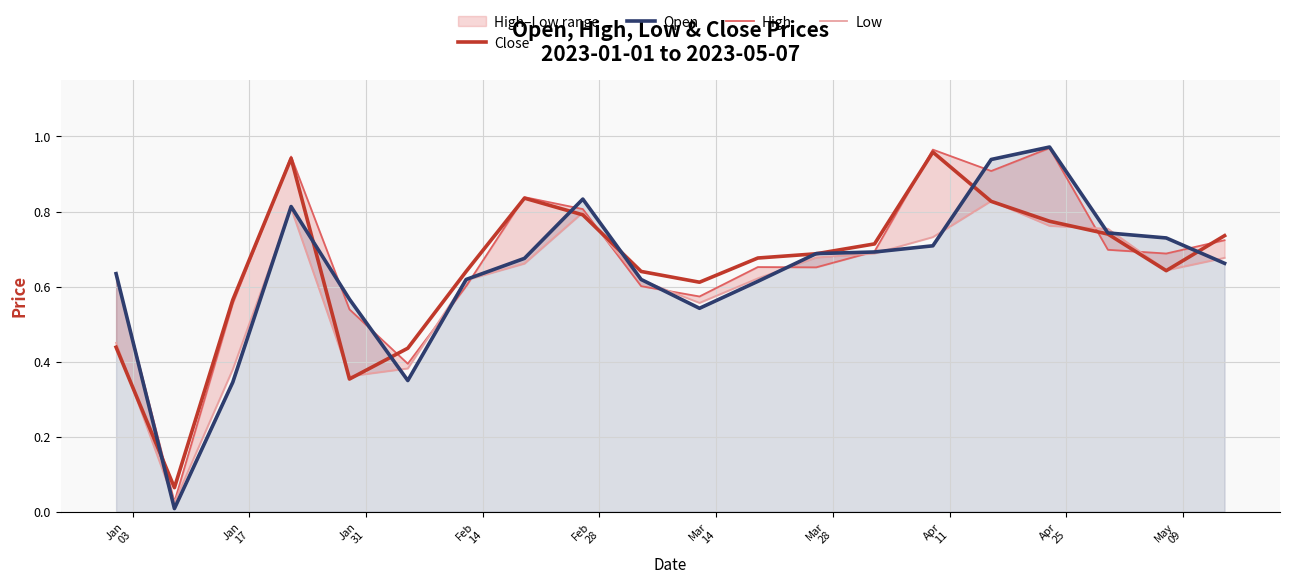

What are all the series names shown in the legend?

Close, Open, High, Low